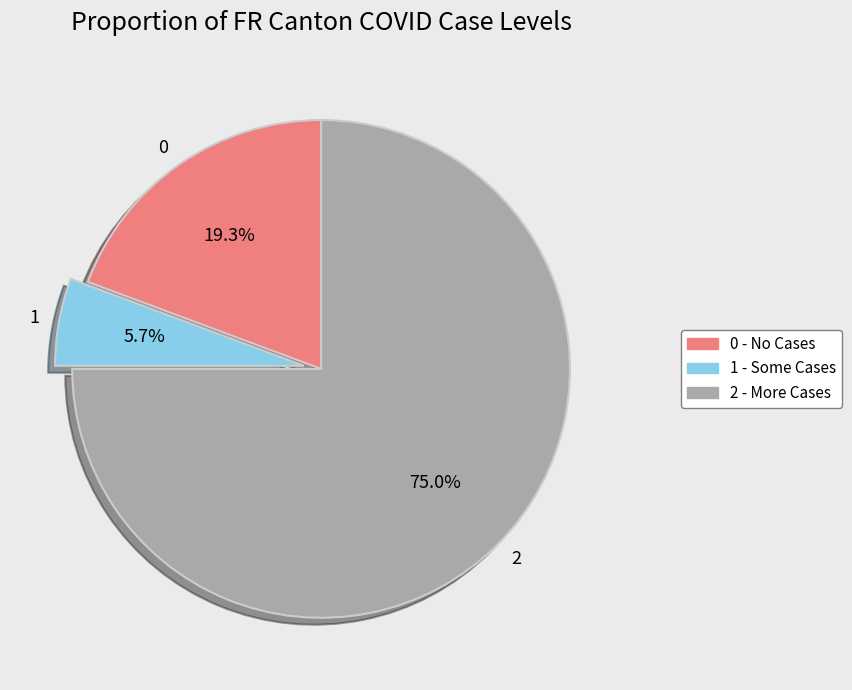

Rank the categories by value from highest to lowest.

2, 0, 1